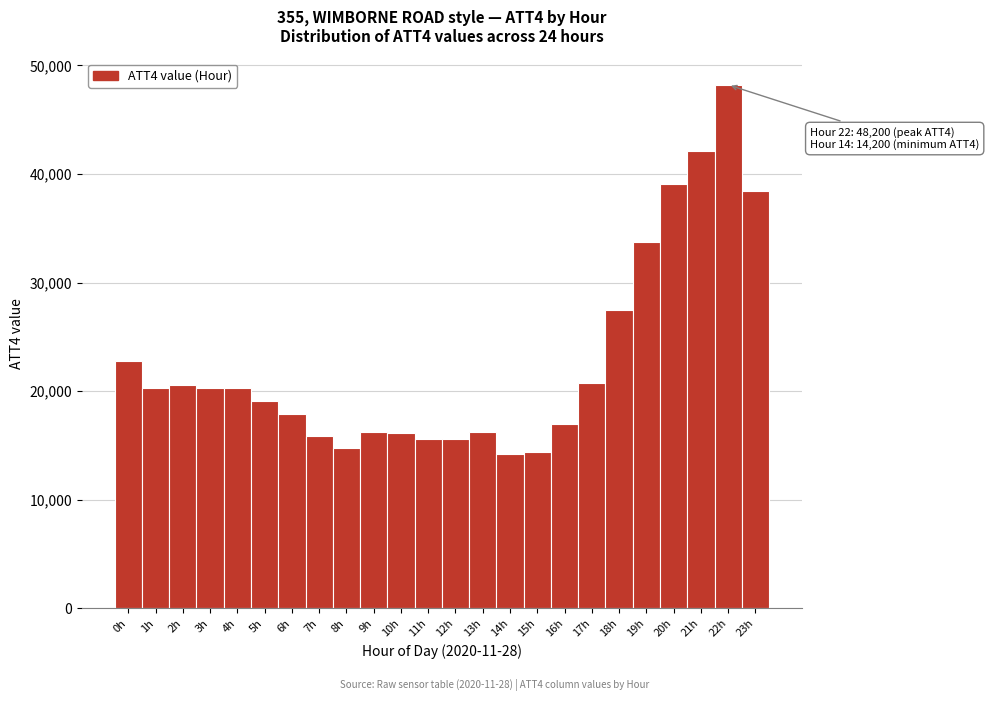

Over which range of the x-axis is the bar tallest?

21.5 to 22.5